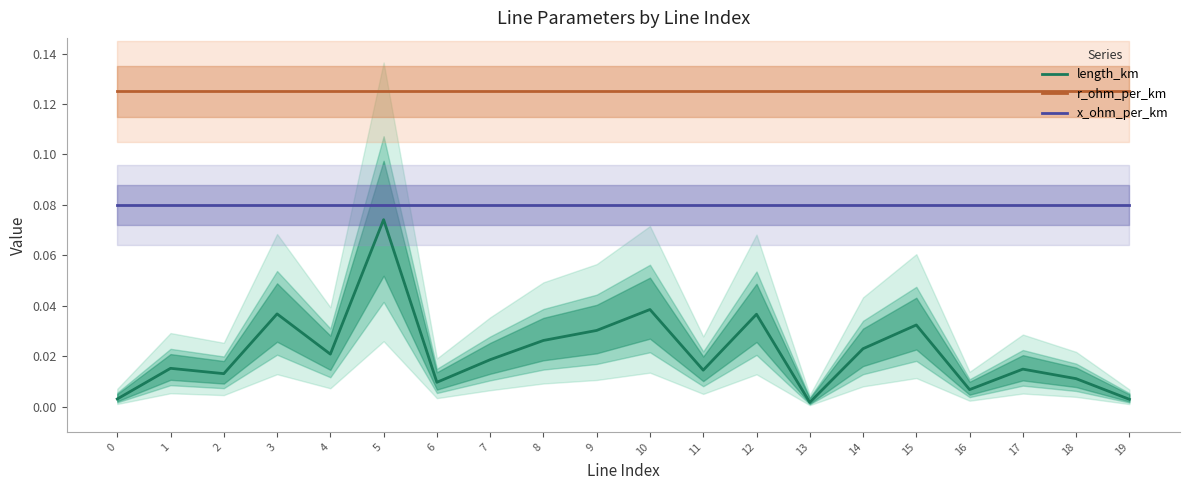

True or false: length_km and x_ohm_per_km cross at least once.

False